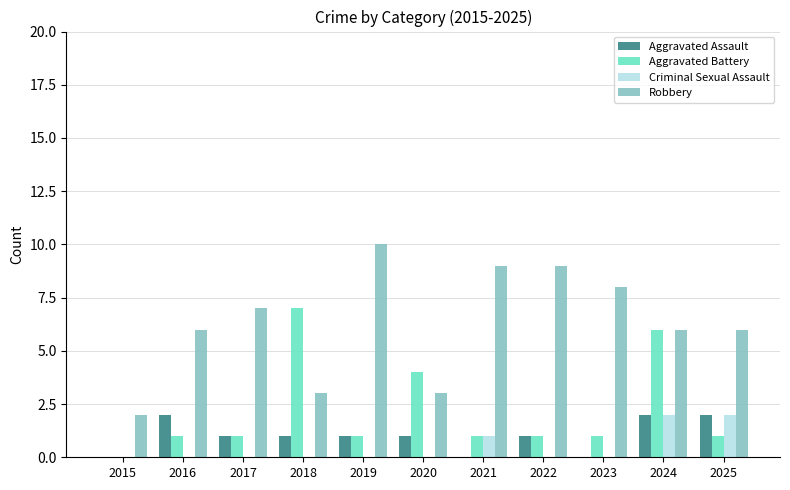

Which series has the largest total across all categories?

Robbery